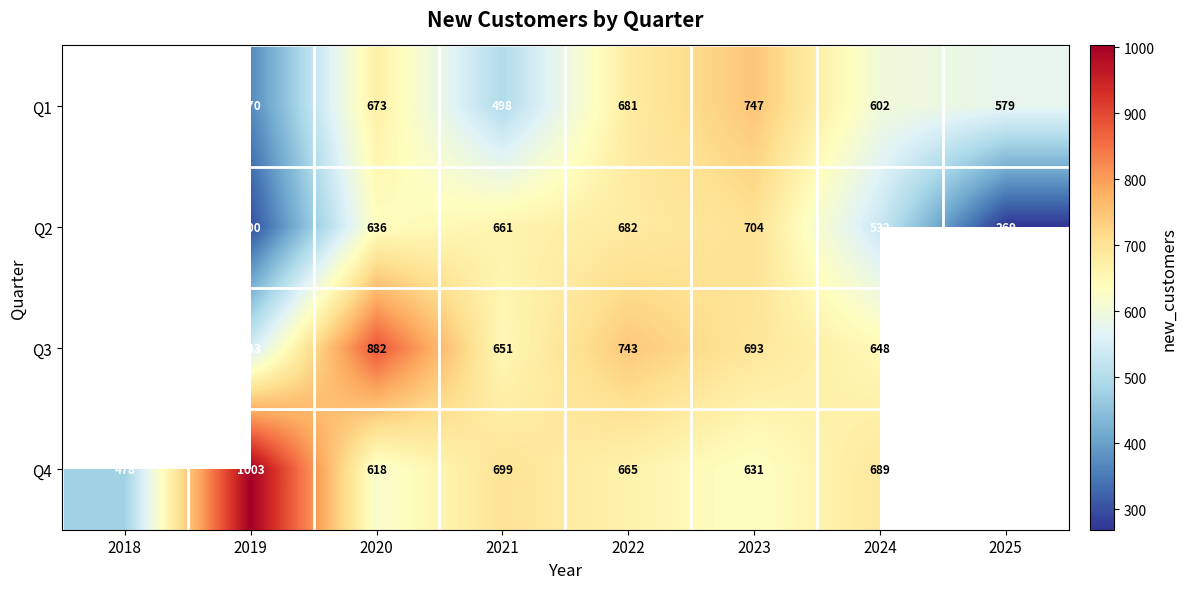

What is the sum of the Q4 values at 2024 and 2022?

1354